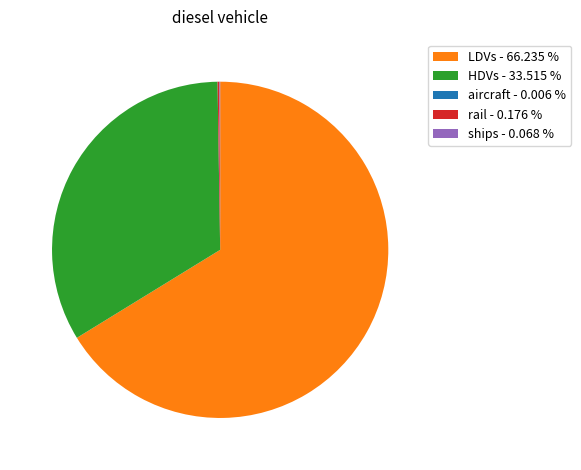

Which category accounts for the majority?

LDVs